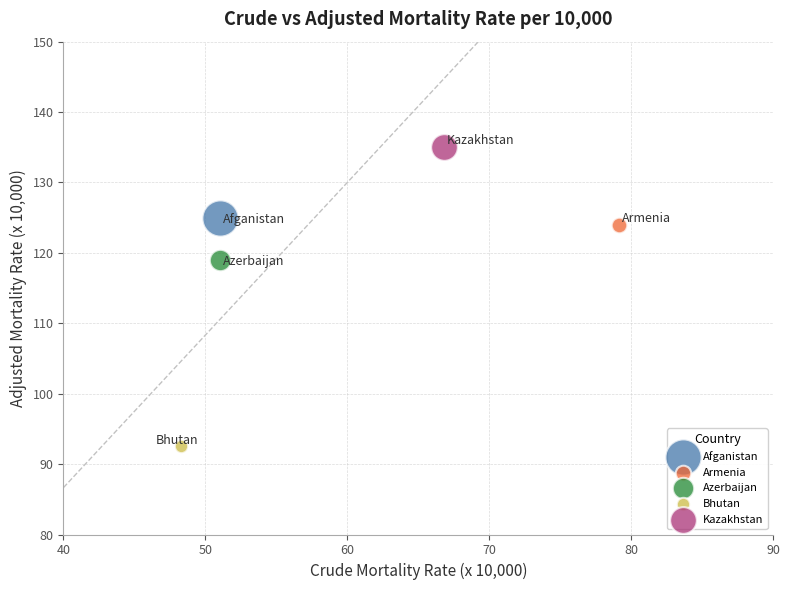

What are all the series names shown in the legend?

Afganistan, Armenia, Azerbaijan, Bhutan, Kazakhstan